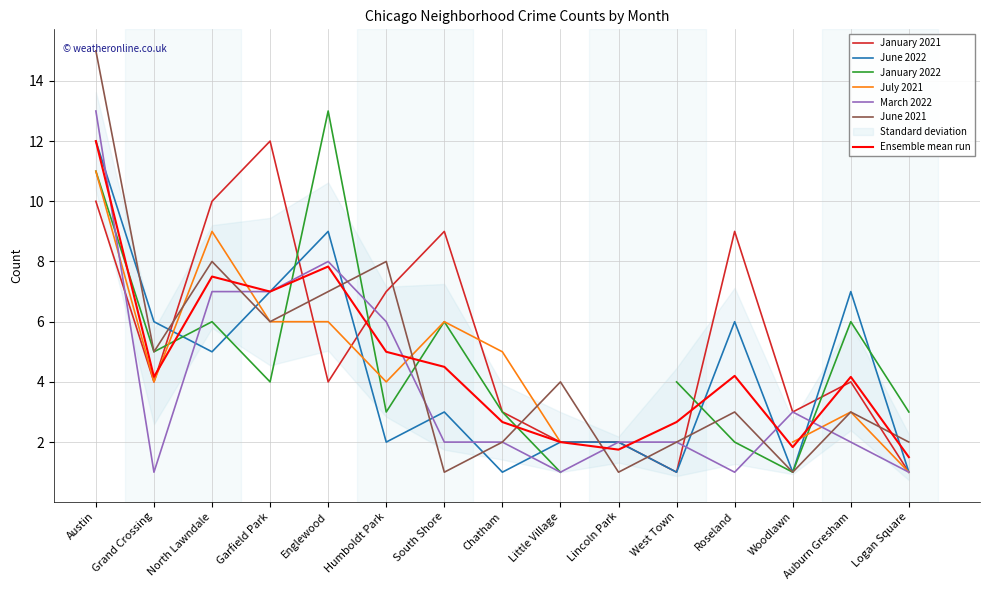

What is the sum of all June 2022 values?

65.0